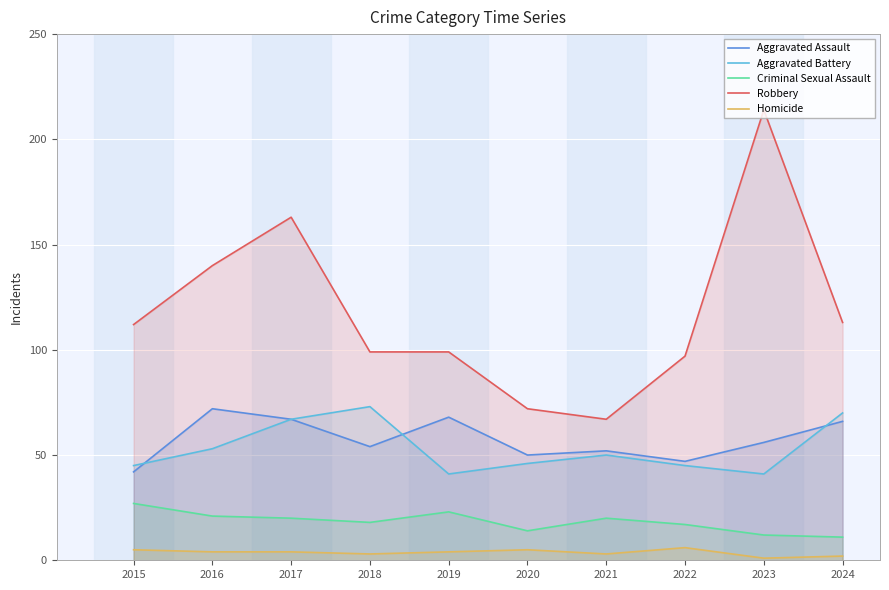

What is the difference between the Aggravated Assault values at 2024 and 2015?

24